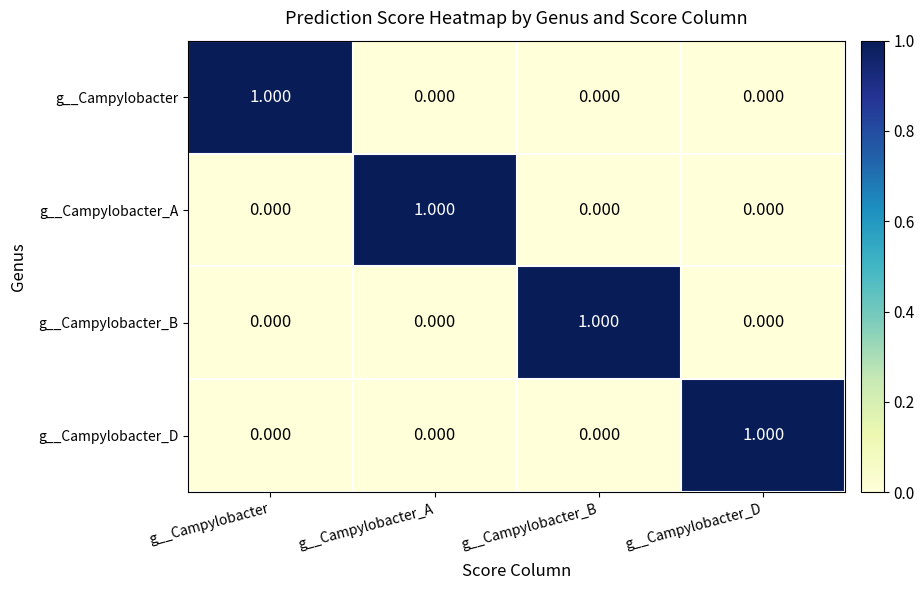

At which label does g__Campylobacter reach its peak?

g__Campylobacter